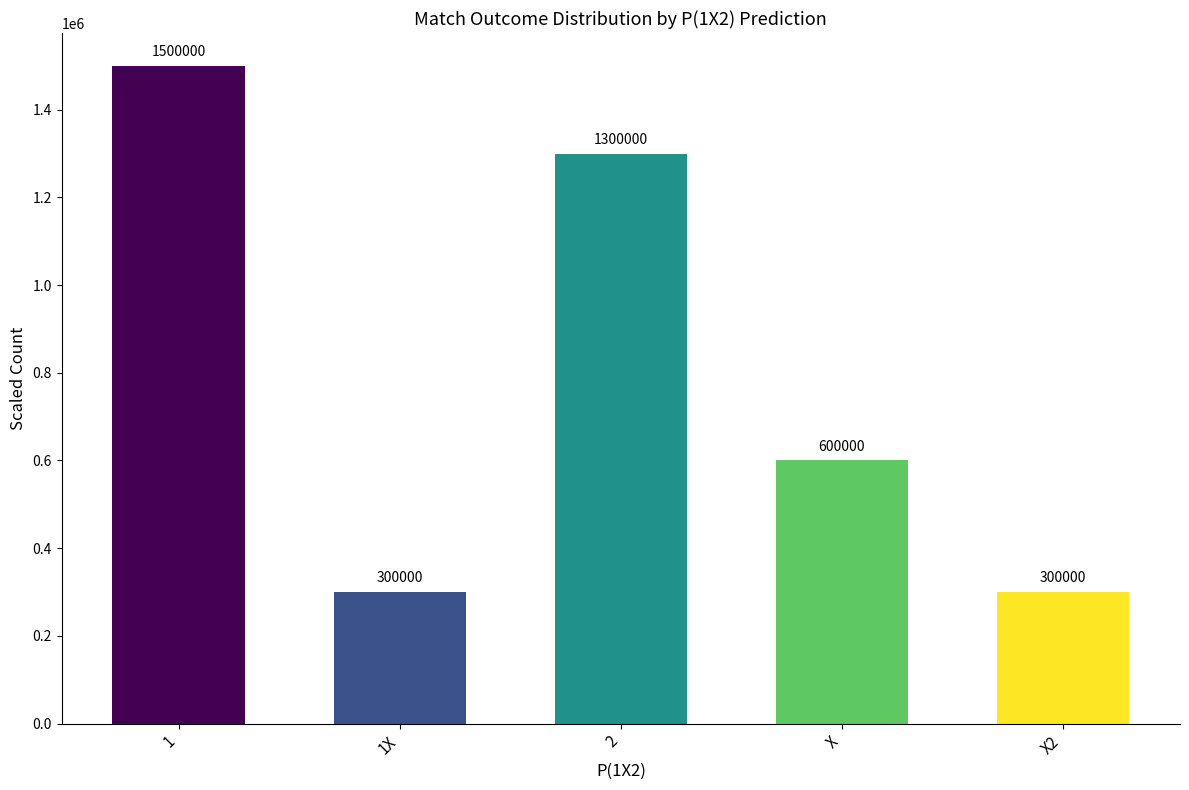

Does the chart contain any negative values?

No